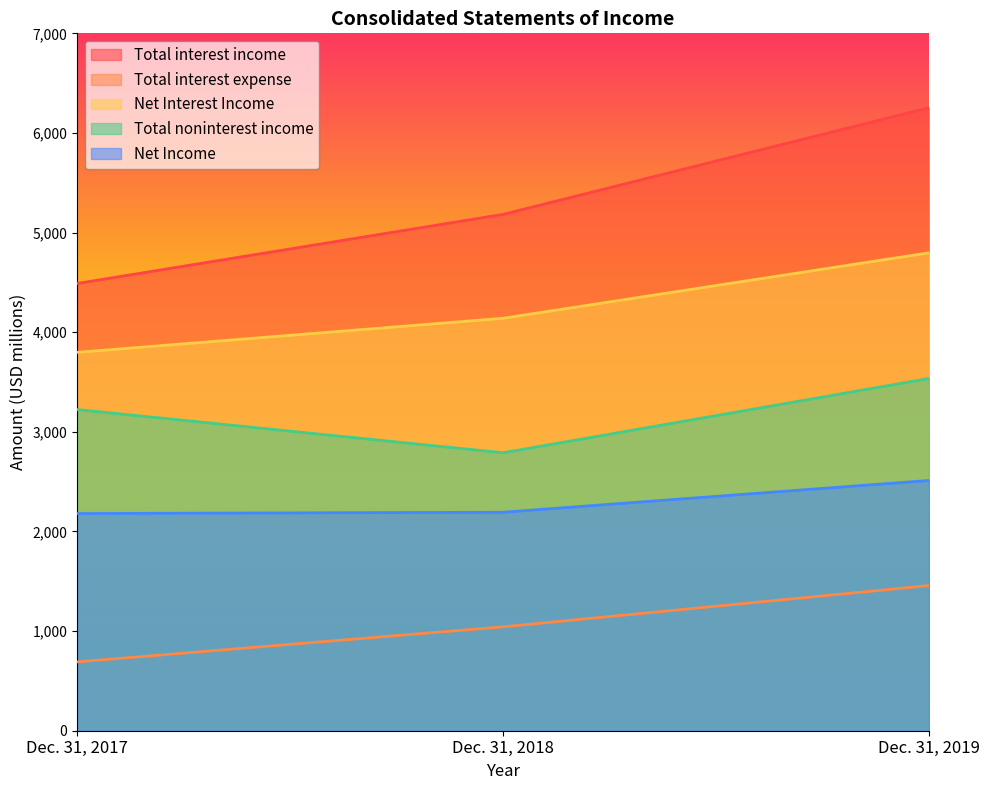

At which label does Total interest income reach its peak?

Dec. 31, 2019